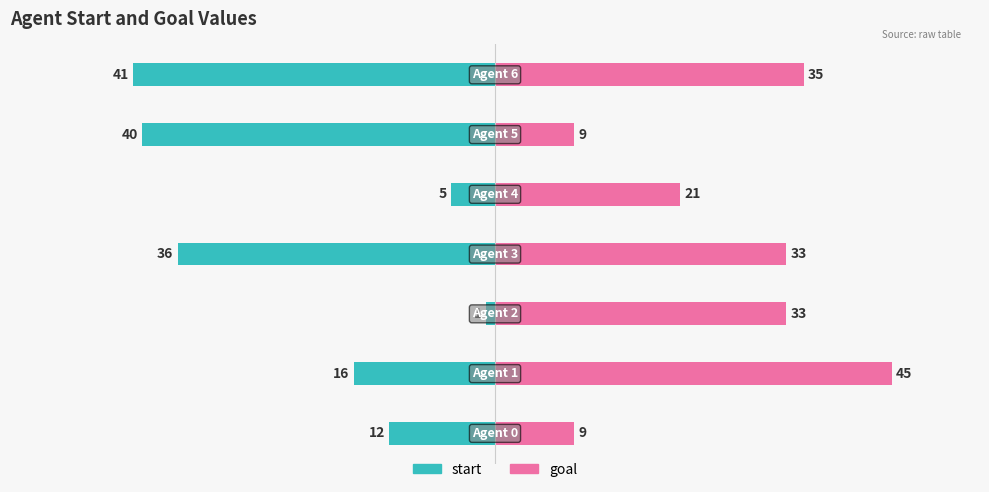

How many groups of bars are there?

7